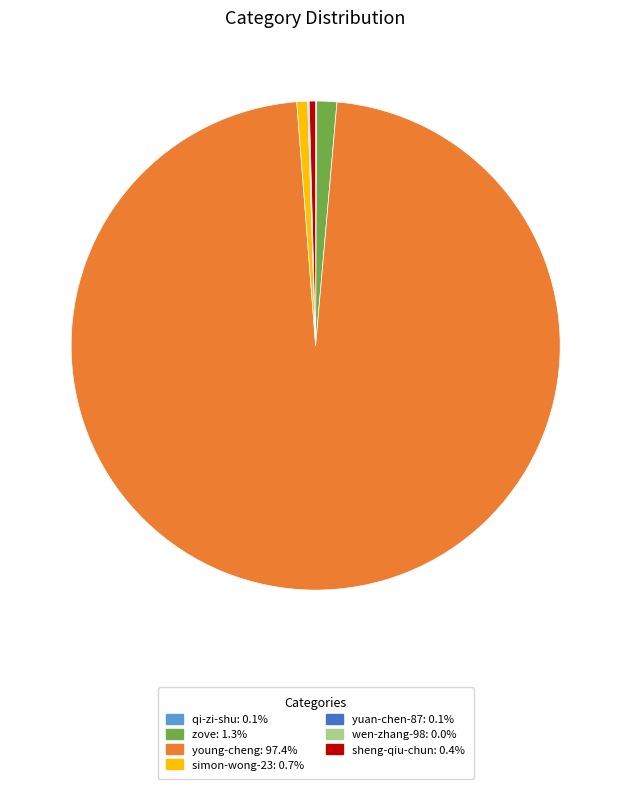

Does young-cheng account for over 50% of the chart?

Yes